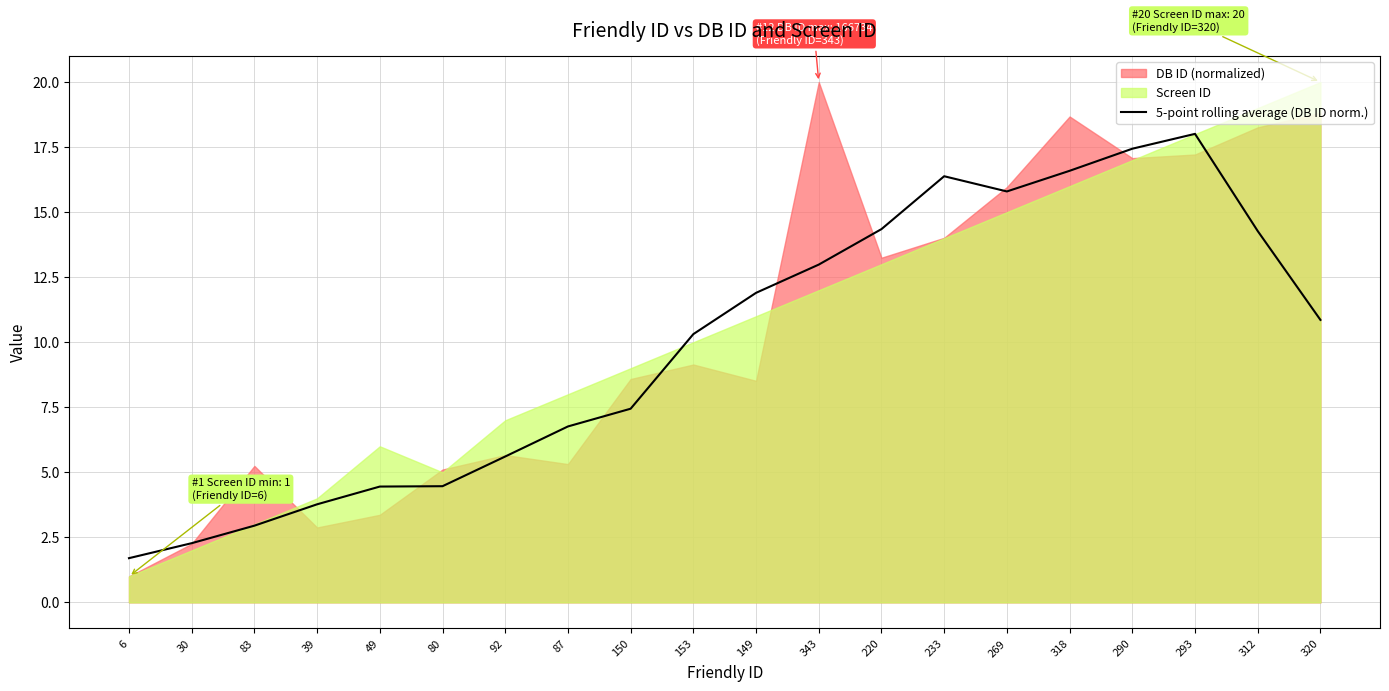

Is it true that 5-point rolling average (DB ID norm.) equals 3.8 at 39?

True